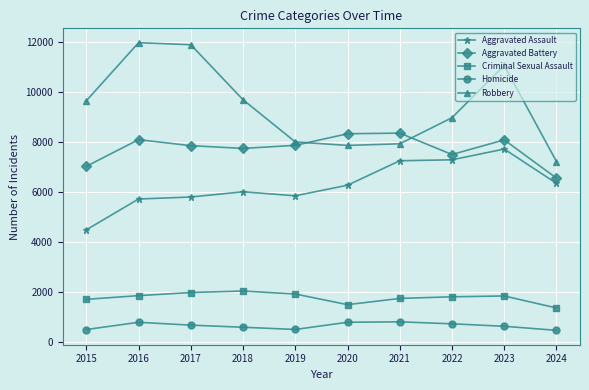

What is the difference between the maximum and second lowest values in the Aggravated Assault series?

1997